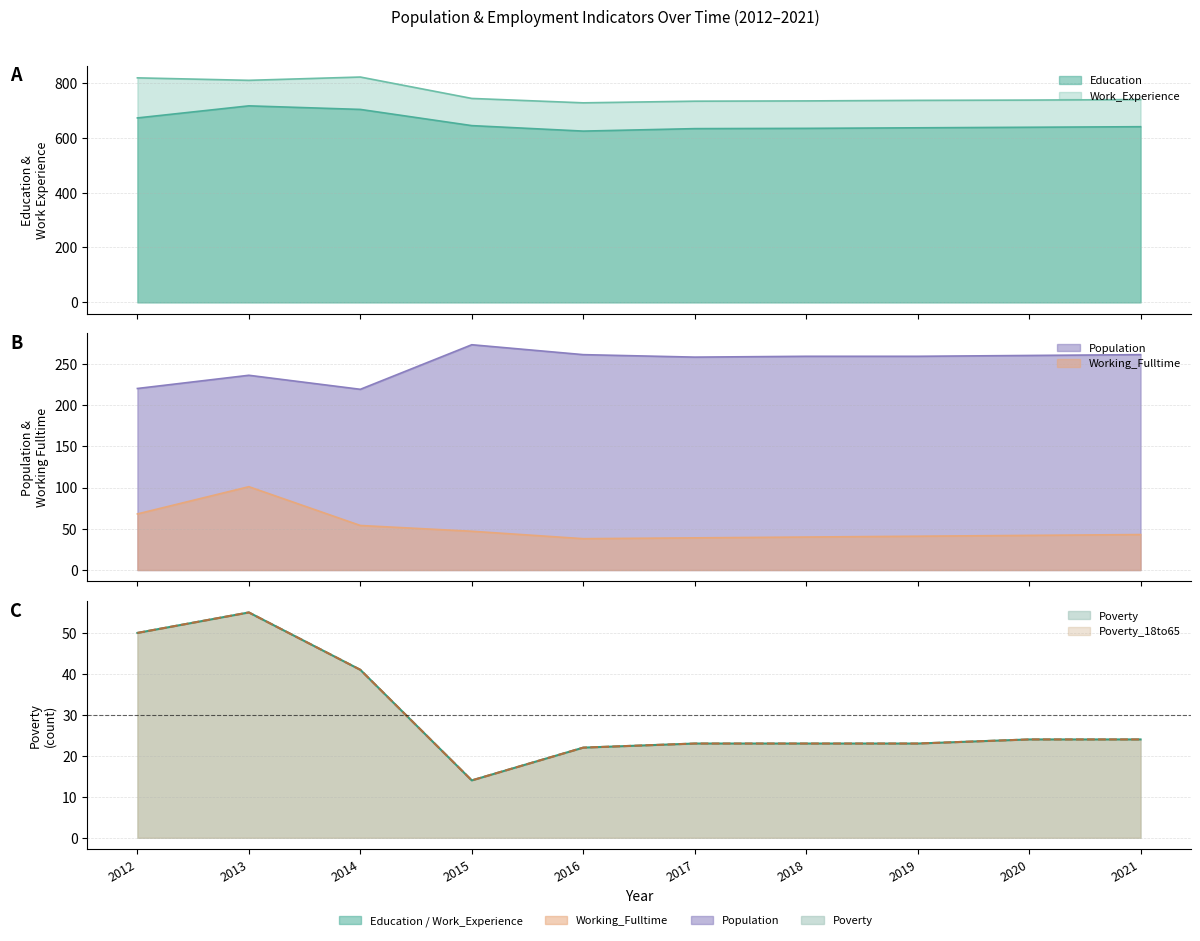

Which series has the largest total across all categories?

Work_Experience